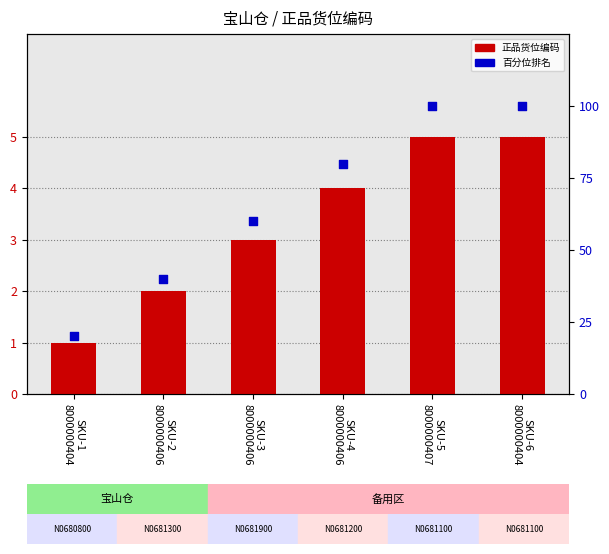

At which category is the sum across all series the highest?

SKU-5
8000000407